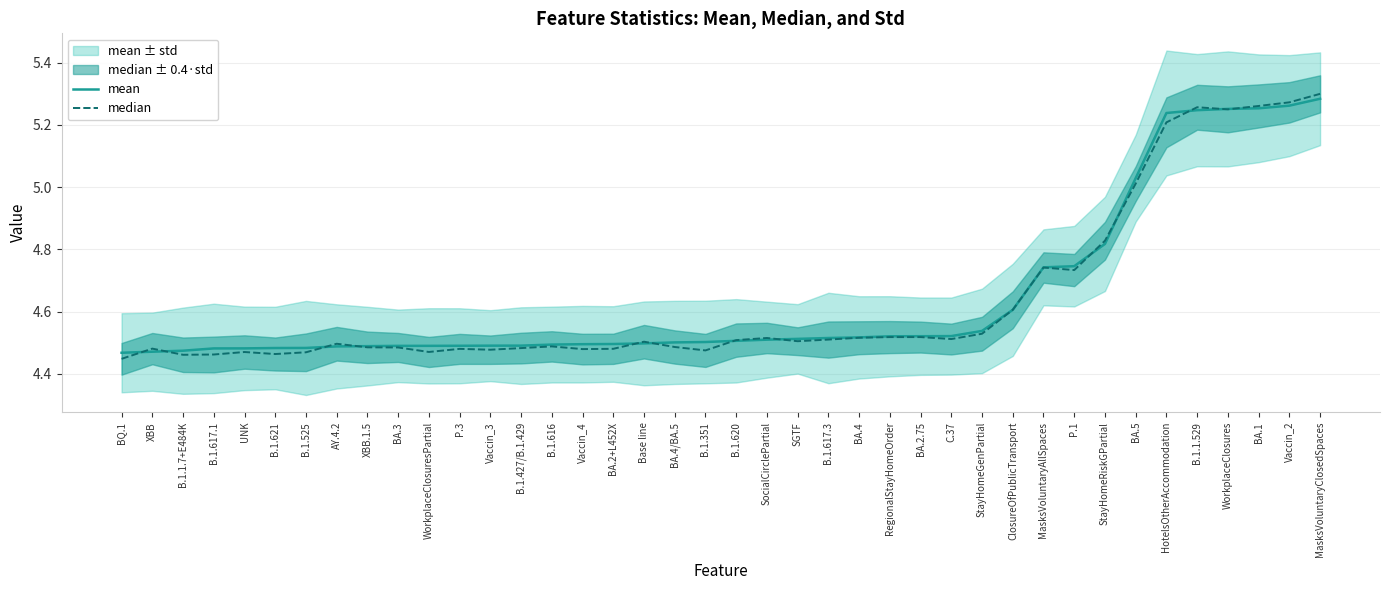

At which category does median reach its first local peak?

XBB